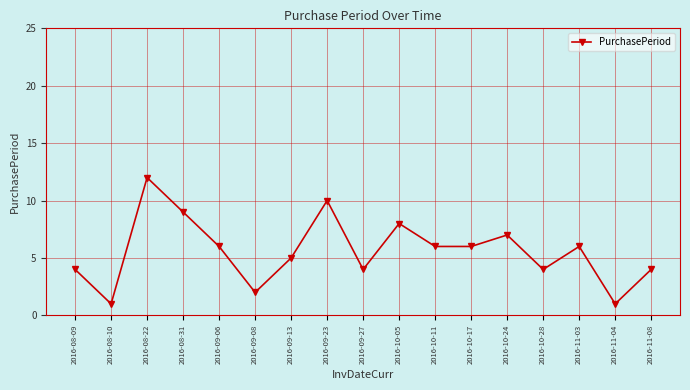

What is the change in value from 2016-10-05 to 2016-11-03?

-2